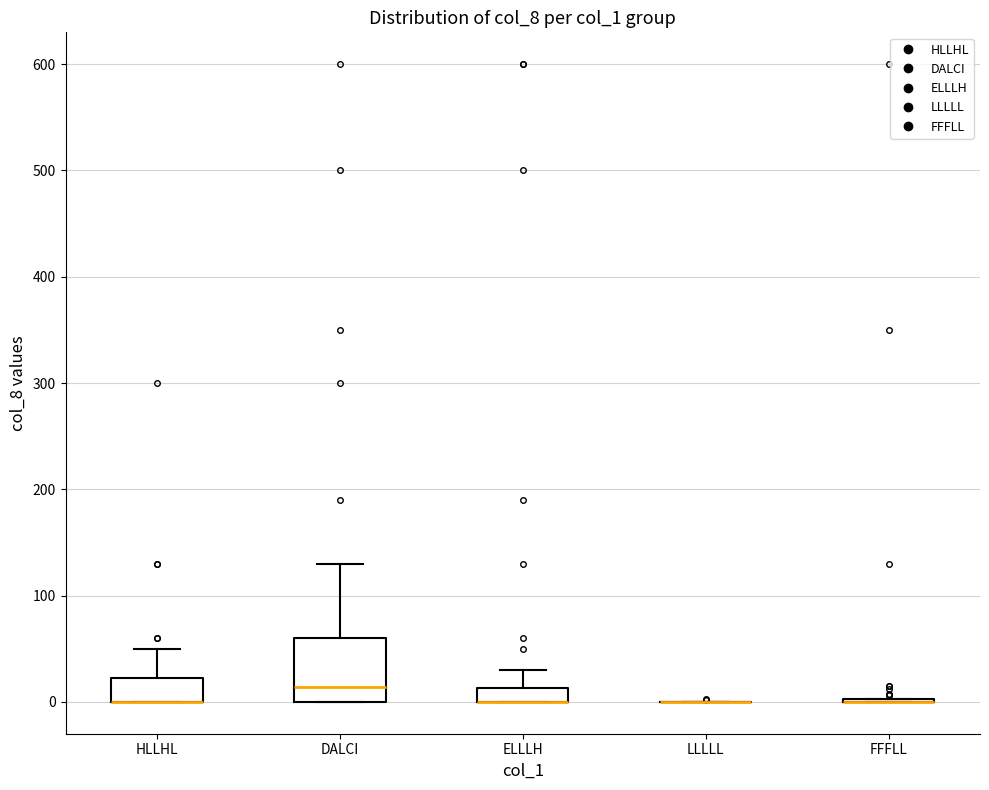

Where does the upper whisker of the box for ELLLH end on the y-axis? The values are not printed on the chart, so give them approximately, as read against the axis.

30